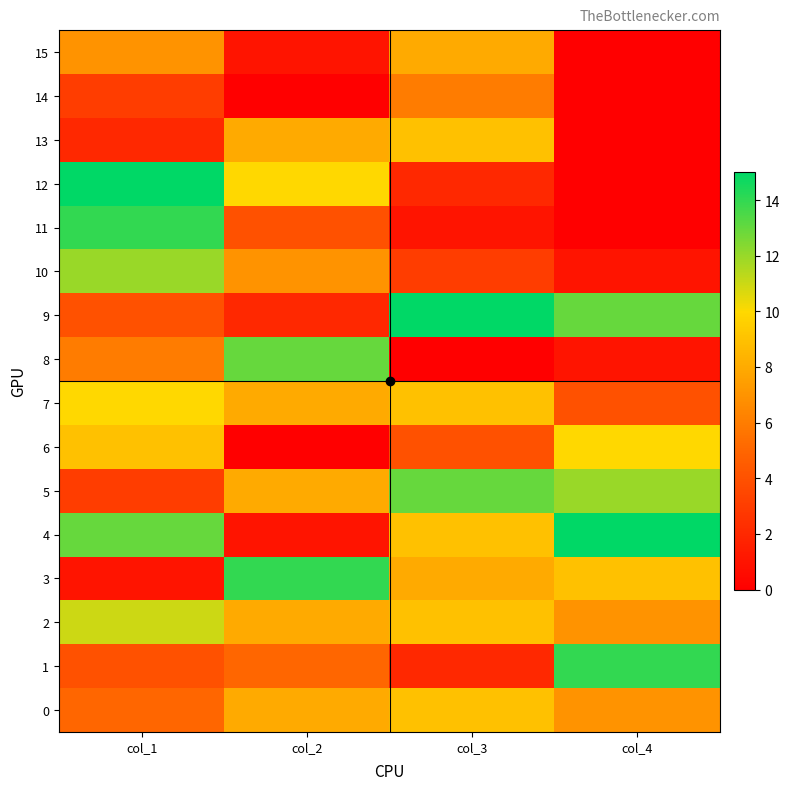

Reading left to right, extract all data points from this chart.

0: col_1=5	col_2=8	col_3=9	col_4=7
1: col_1=4	col_2=5	col_3=2	col_4=14
2: col_1=11	col_2=8	col_3=9	col_4=7
3: col_1=1	col_2=14	col_3=8	col_4=9
4: col_1=13	col_2=1	col_3=9	col_4=15
5: col_1=3	col_2=8	col_3=13	col_4=12
6: col_1=9	col_2=0	col_3=4	col_4=10
7: col_1=10	col_2=8	col_3=9	col_4=4
8: col_1=6	col_2=13	col_3=0	col_4=1
9: col_1=4	col_2=2	col_3=15	col_4=13
10: col_1=12	col_2=7	col_3=3	col_4=1
11: col_1=14	col_2=4	col_3=1	col_4=0
12: col_1=15	col_2=10	col_3=2	col_4=0
13: col_1=2	col_2=8	col_3=9	col_4=0
14: col_1=3	col_2=0	col_3=6	col_4=0
15: col_1=7	col_2=1	col_3=8	col_4=0